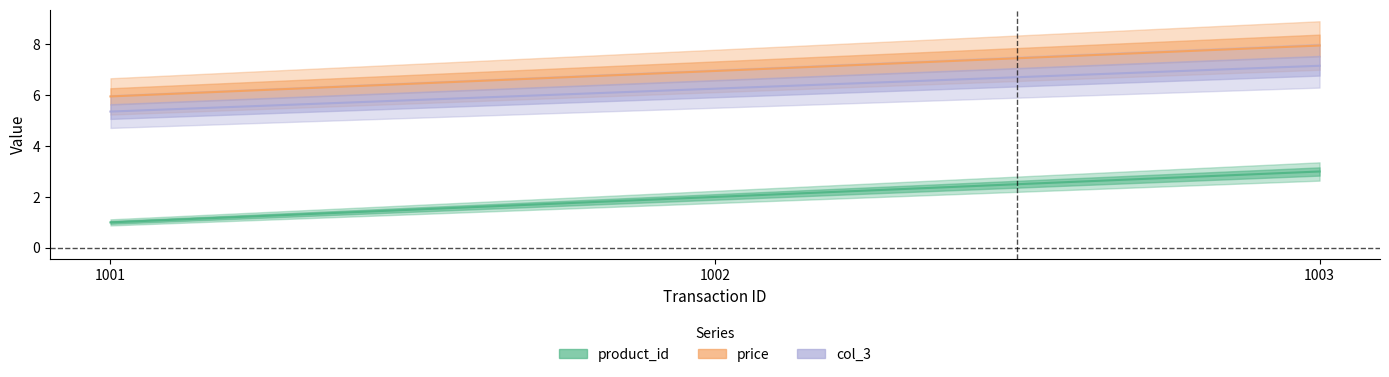

Which has a higher value, 1001 or 1003?

1003